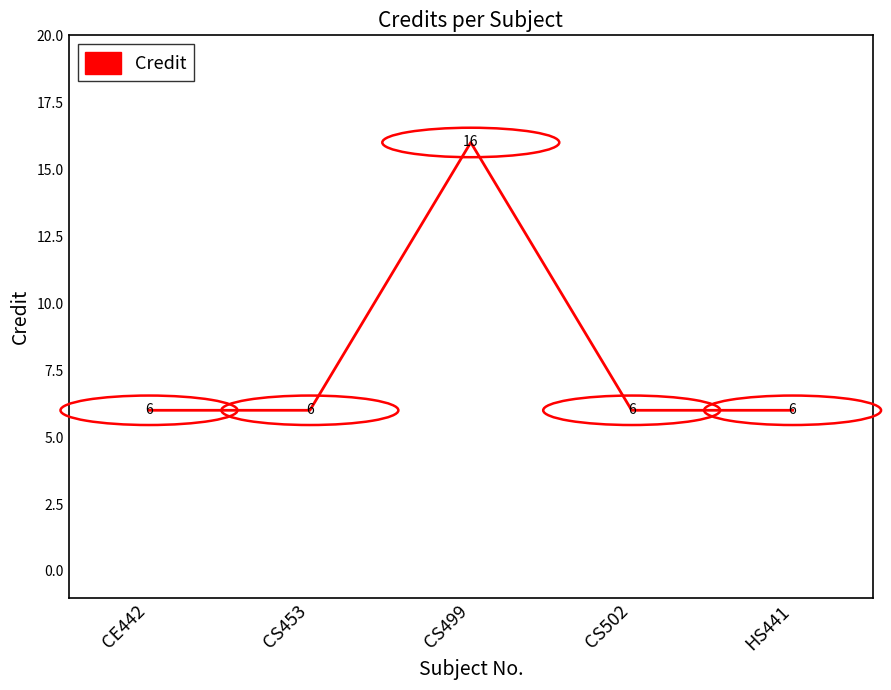

Approximately how many times larger is the value at CS502 compared to CS453?

1.0